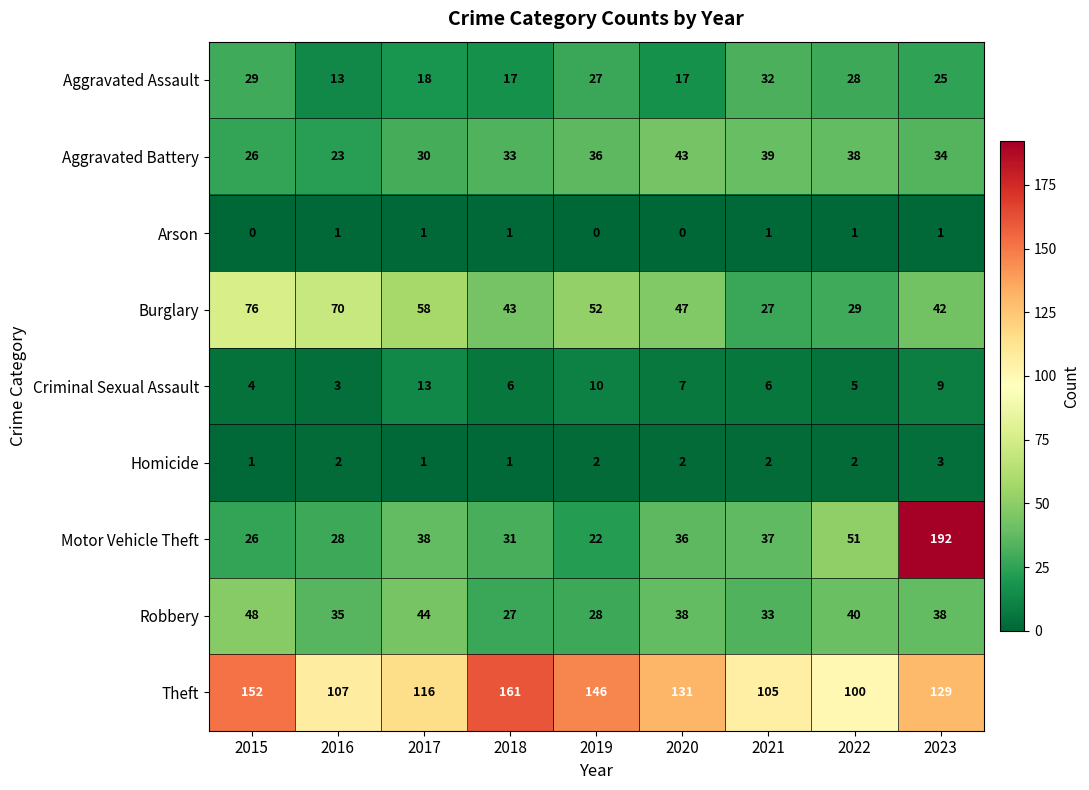

Which series has the largest range (max minus min)?

Motor Vehicle Theft